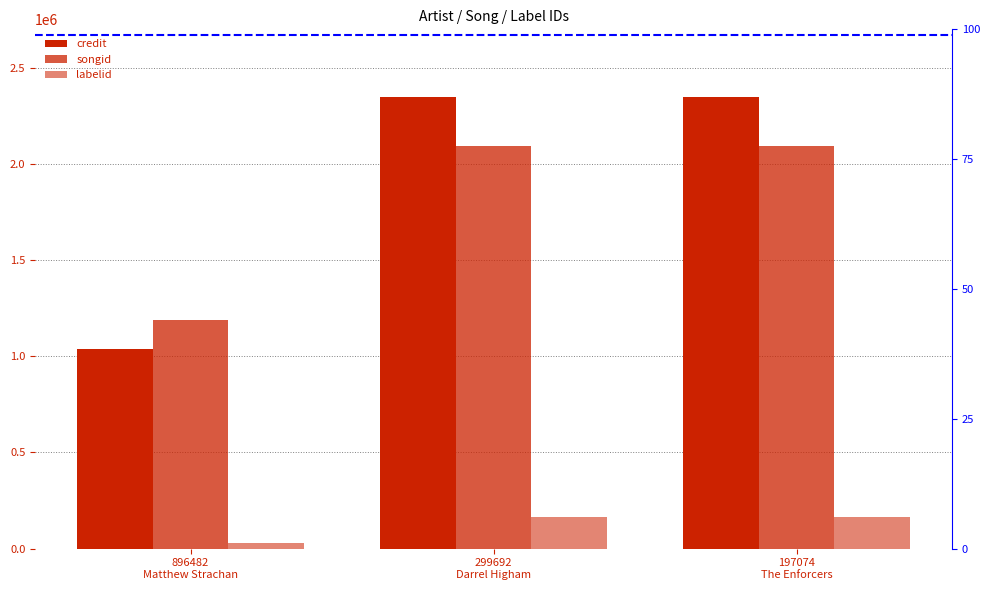

True or false: labelid has a value of 17130 at 896482
Matthew Strachan.

False